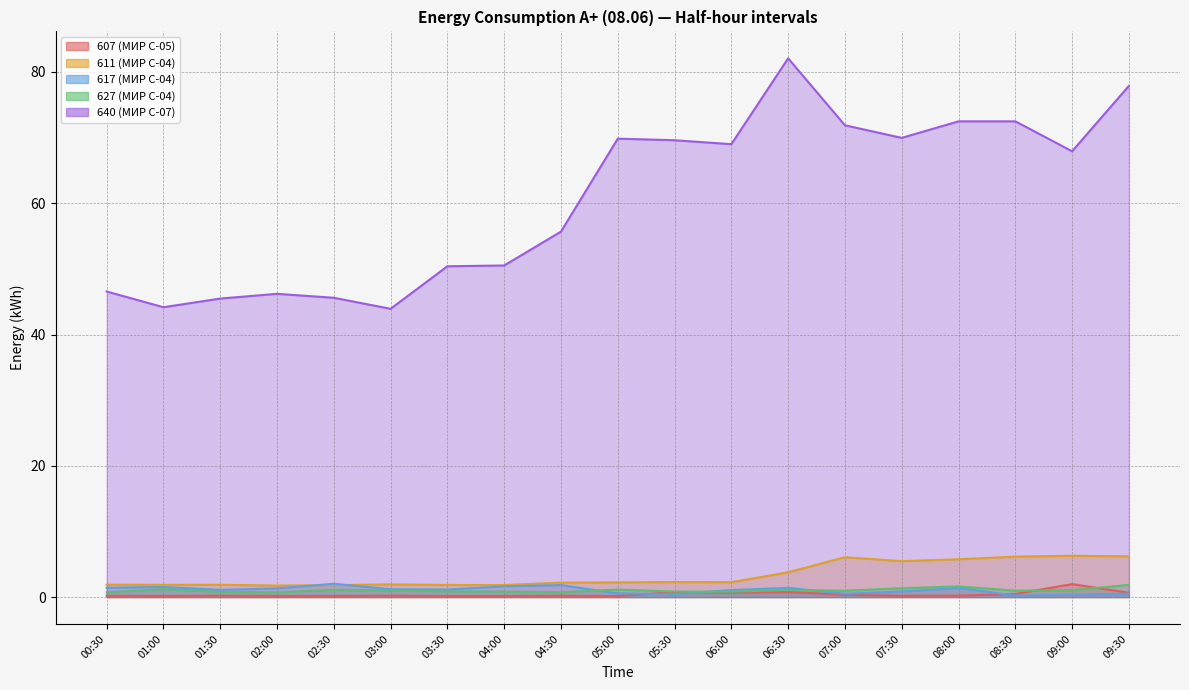

Rank the series at 02:30 from highest to lowest value.

640 (МИР С-07), 617 (МИР С-04), 611 (МИР С-04), 627 (МИР С-04), 607 (МИР С-05)